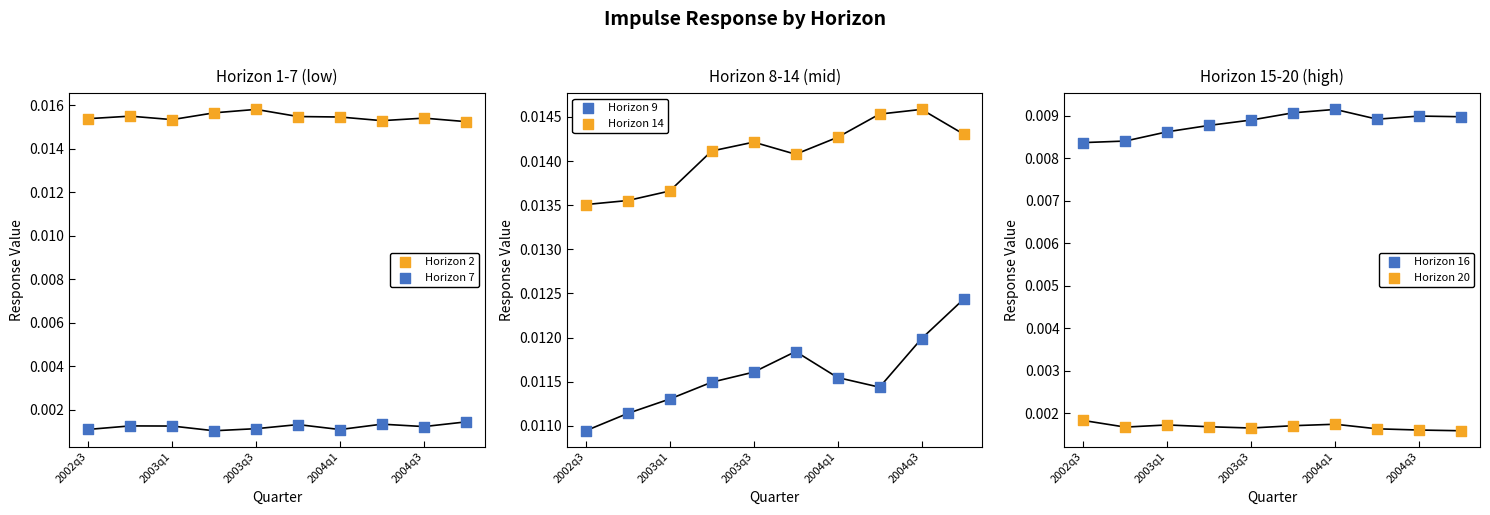

What are all the series names shown in the legend?

Horizon 2, Horizon 7, Horizon 9, Horizon 14, Horizon 16, Horizon 20